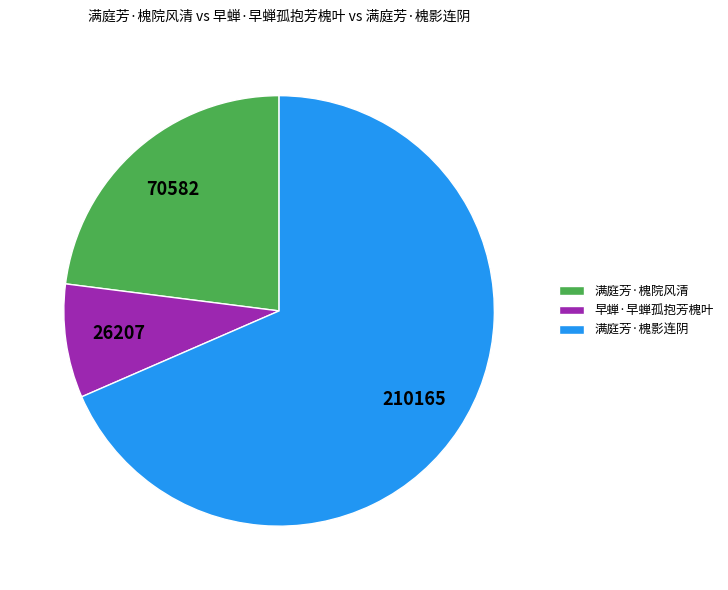

Is 满庭芳·槐影连阴 the majority of the pie?

Yes